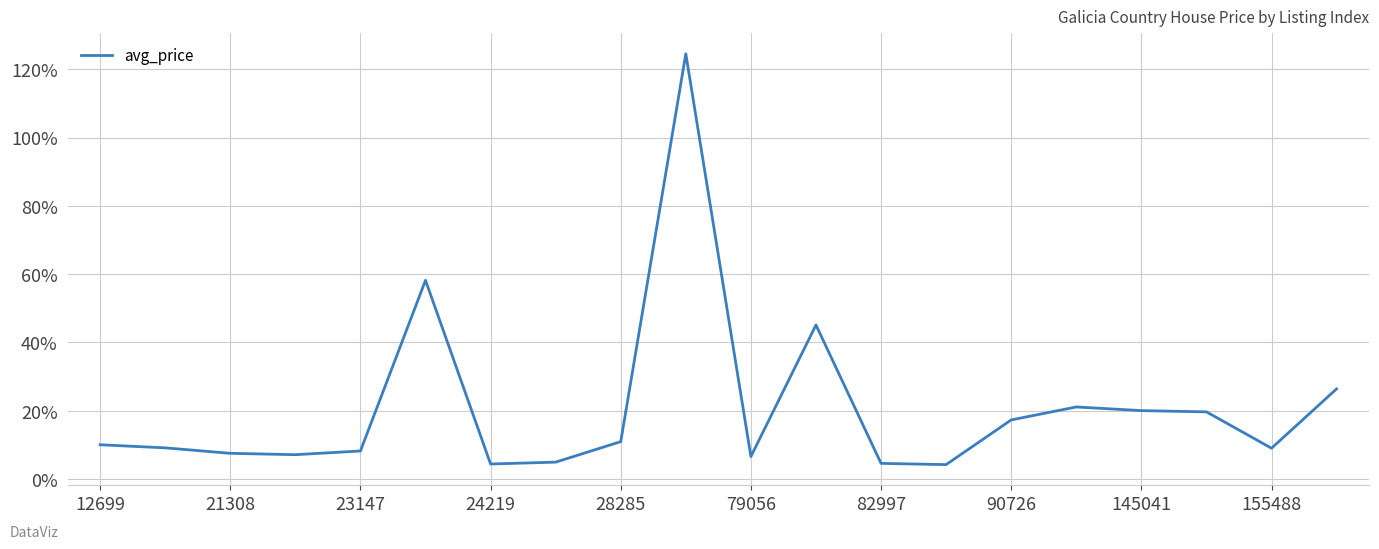

What is the smallest value displayed?

4.2